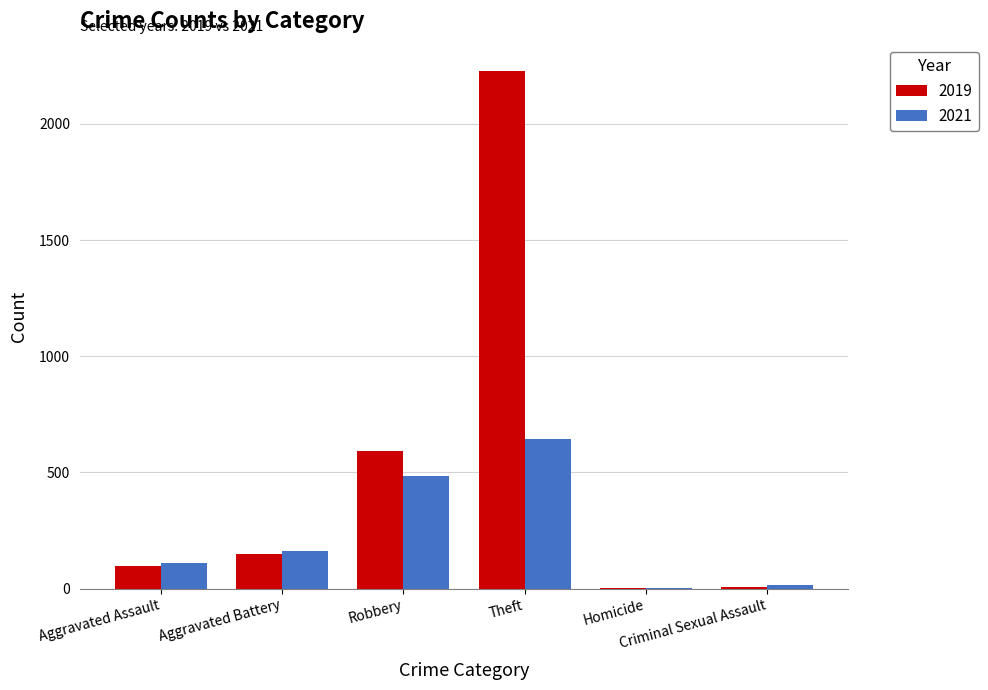

Which series has the largest total across all categories?

2019